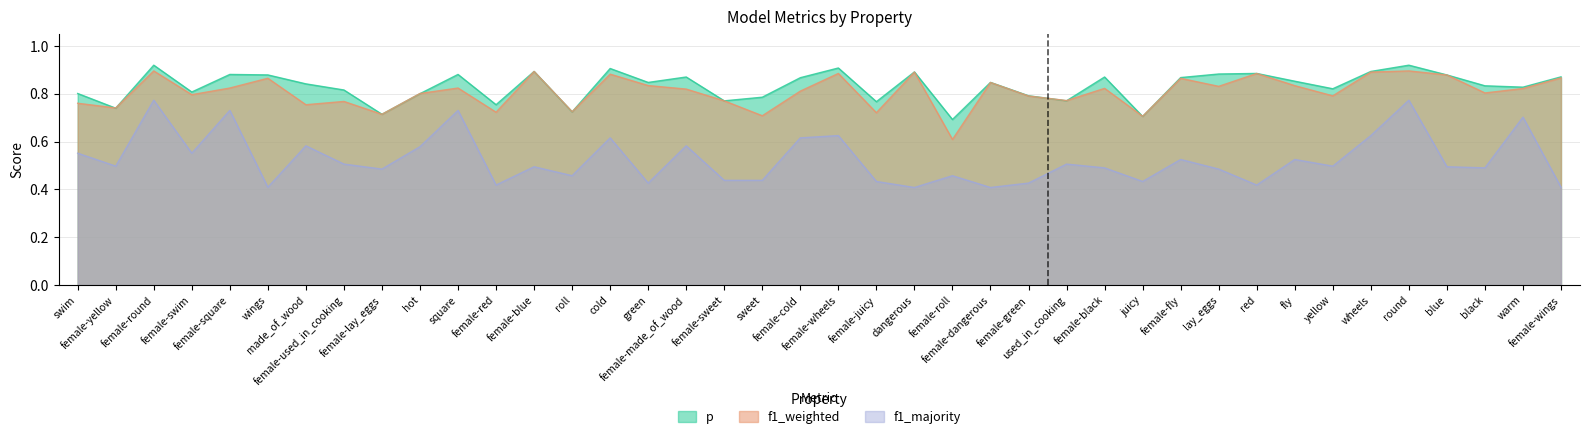

True or false: p and f1_majority cross at least once.

False